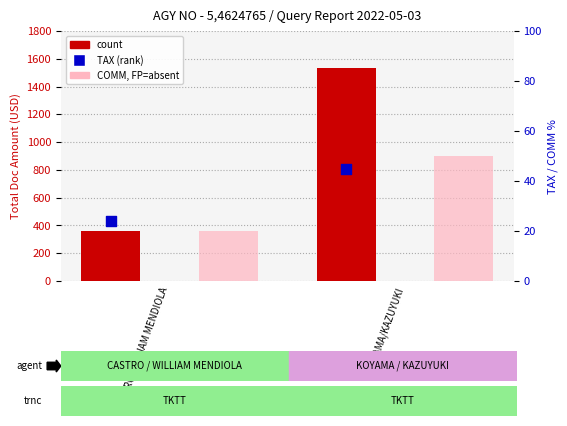

Which series has the widest spread of Y values?

count